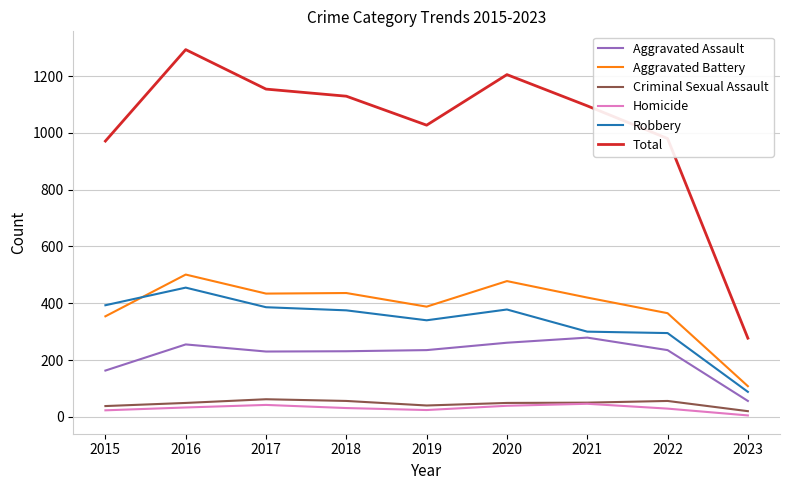

Where is Aggravated Assault nearest to the value 167?

2015